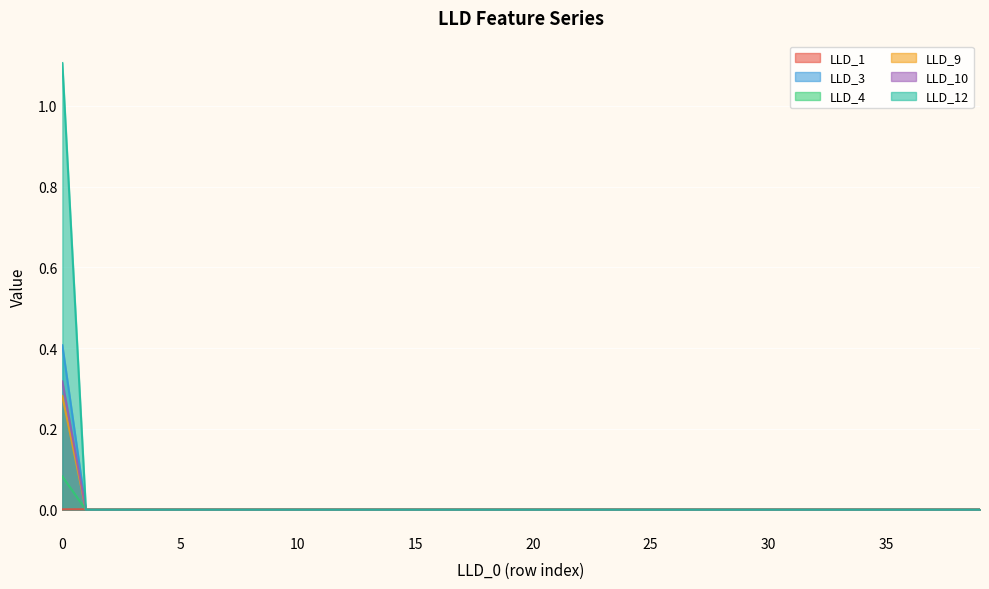

Which series has the widest spread of values?

LLD_12